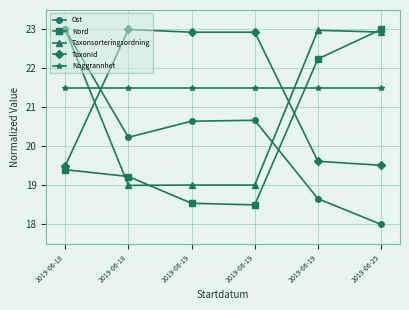

How many lines are shown in the chart?

5